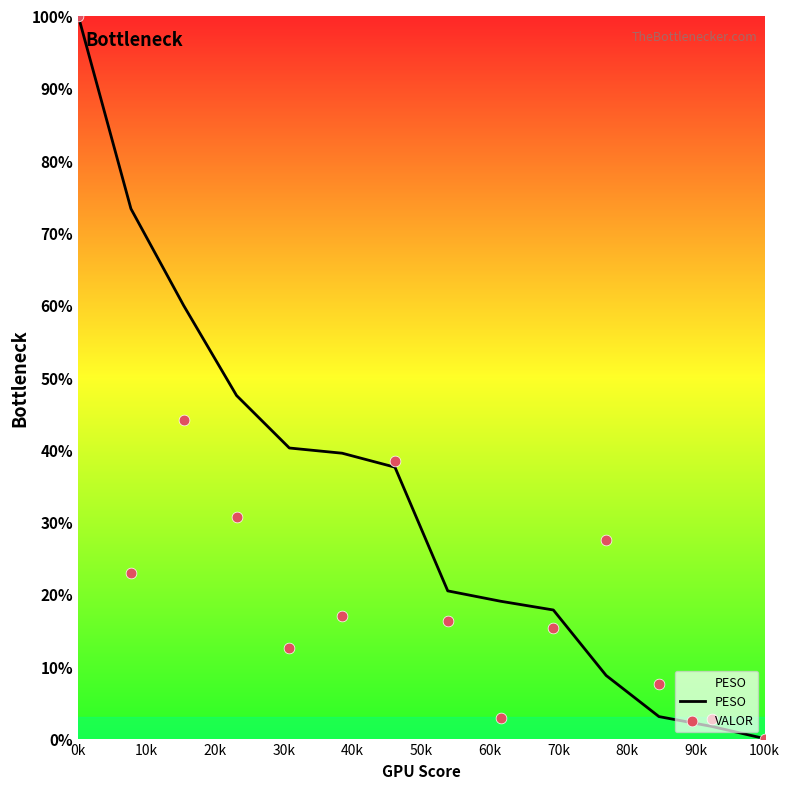

Which series contains the highest Y value?

PESO